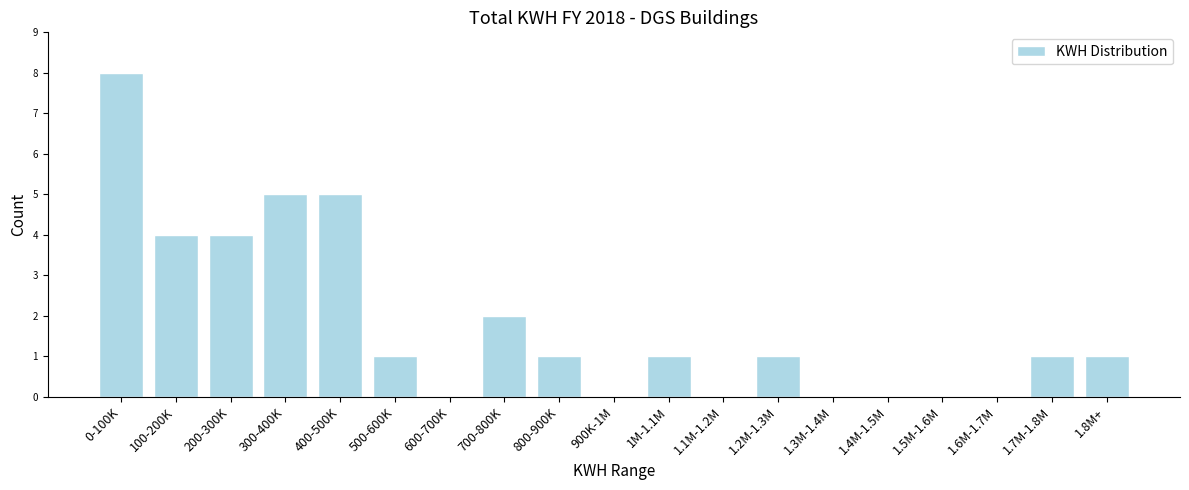

Reading left to right, list all the values displayed in this chart.

0-100K=8	100-200K=4	200-300K=4	300-400K=5	400-500K=5	500-600K=1	600-700K=0	700-800K=2	800-900K=1	900K-1M=0	1M-1.1M=1	1.1M-1.2M=0	1.2M-1.3M=1	1.3M-1.4M=0	1.4M-1.5M=0	1.5M-1.6M=0	1.6M-1.7M=0	1.7M-1.8M=1	1.8M+=1